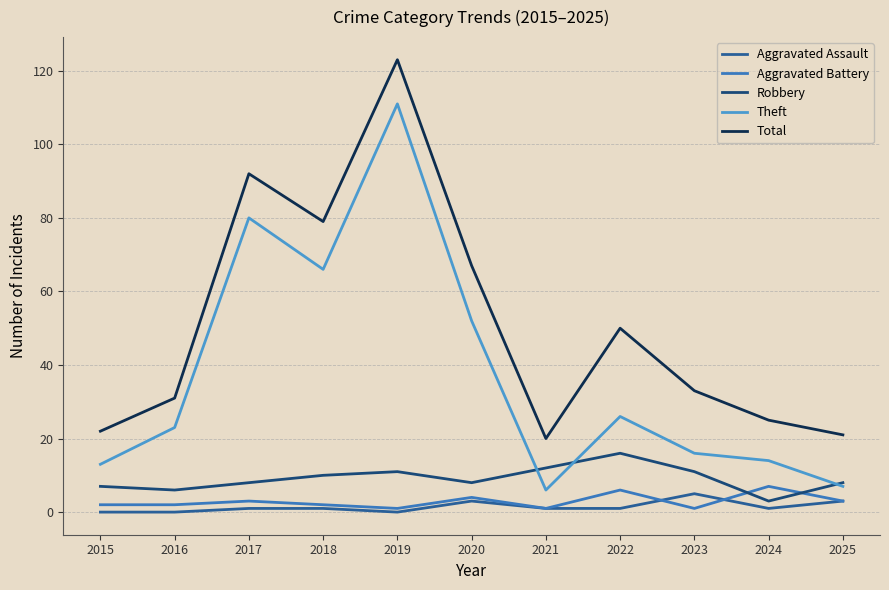

True or false: Robbery has more than 0 points higher than both neighbors.

True